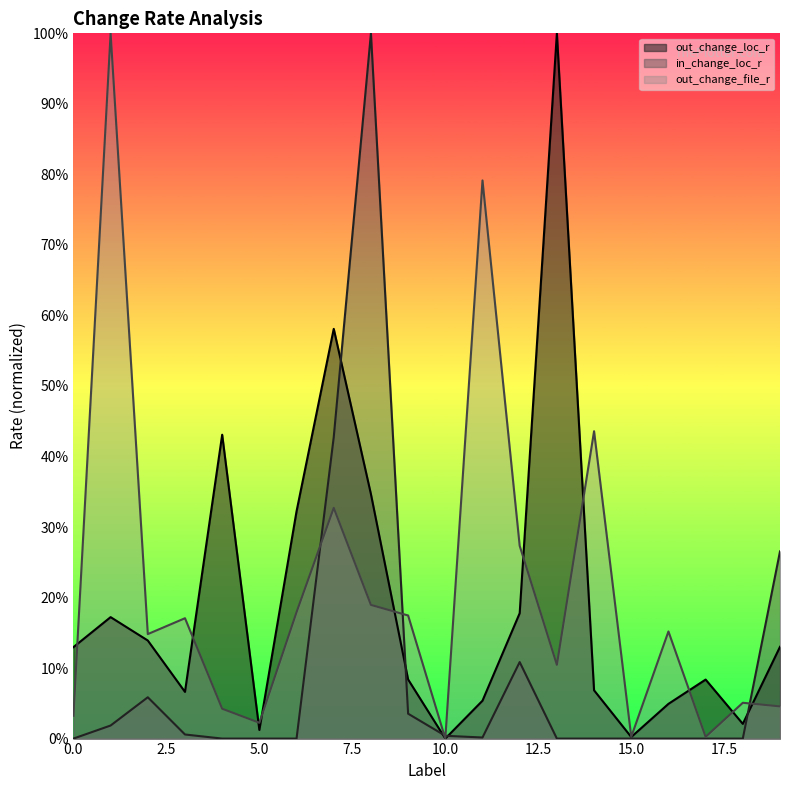

True or false: out_change_file_r has a value of 0.3 at 8.

False